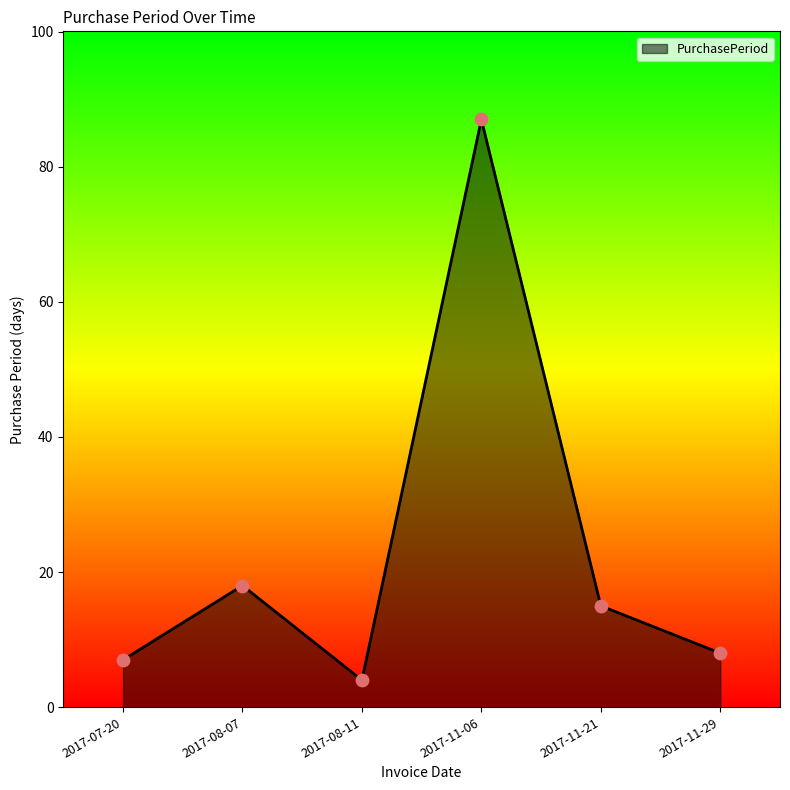

Between 2017-11-21 and 2017-07-20, which is larger?

2017-11-21